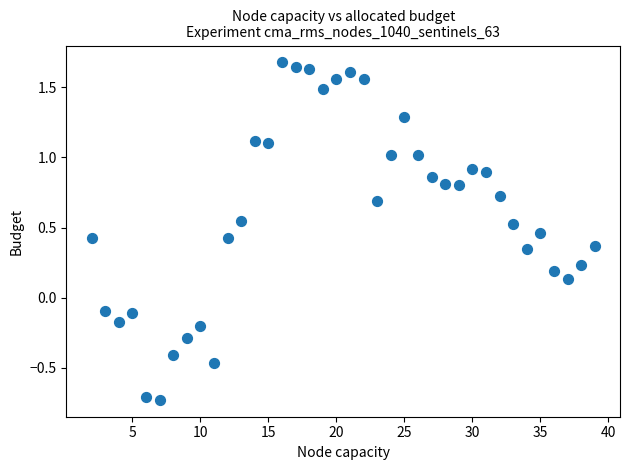

What is the range of X values (max minus min)?

37.0